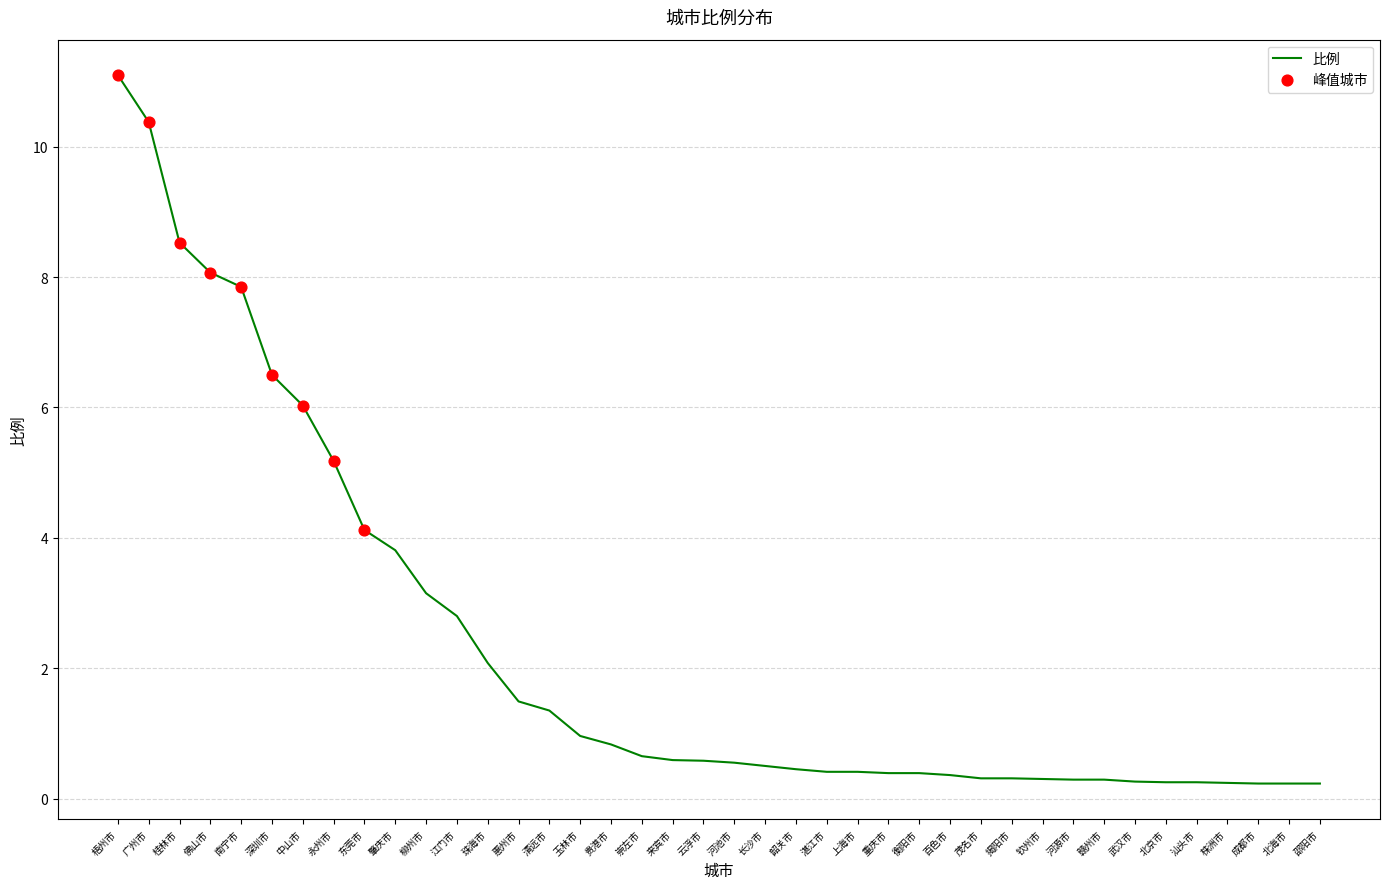

What is the change in value from 永州市 to 北京市?

-4.9